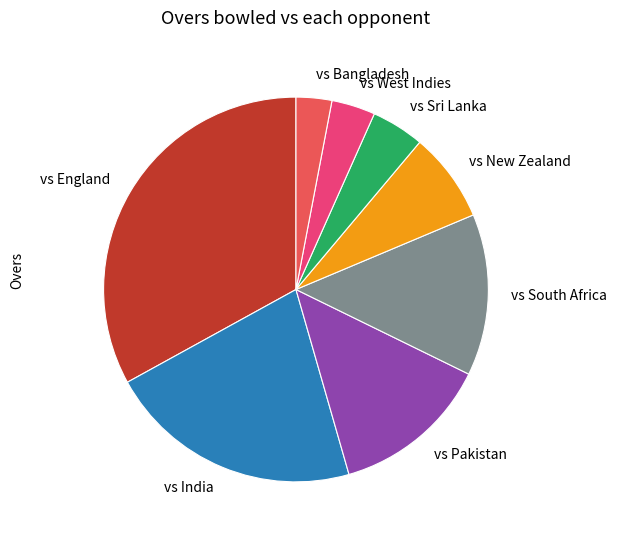

True or false: vs South Africa accounts for 1% of the total.

False